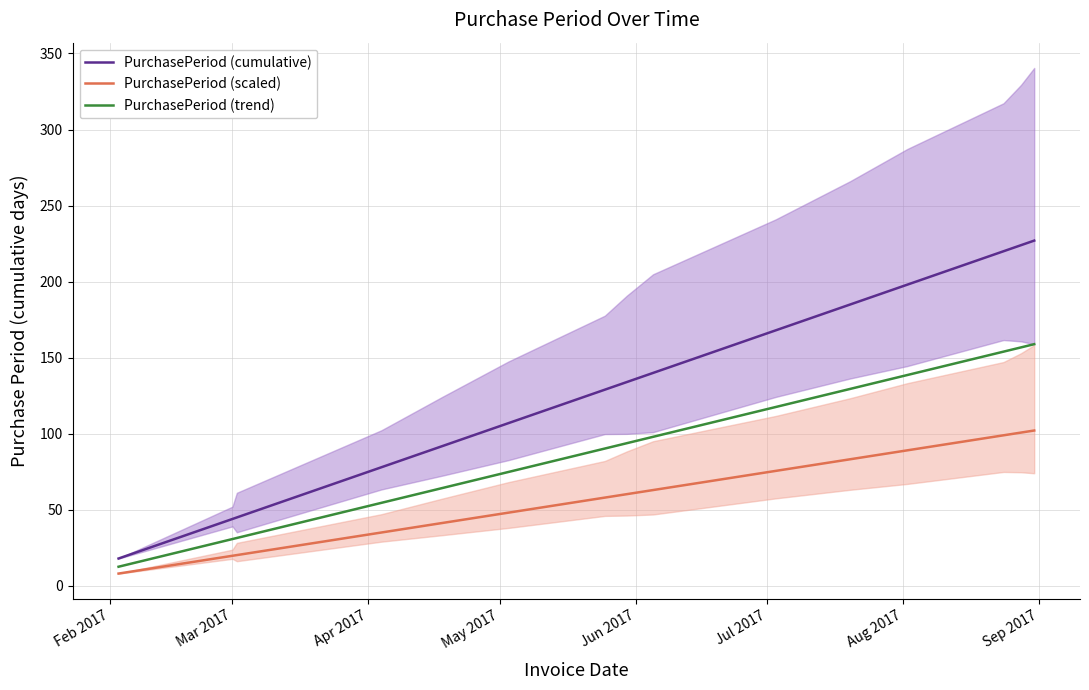

What is the maximum value for PurchasePeriod (scaled)?

102.2